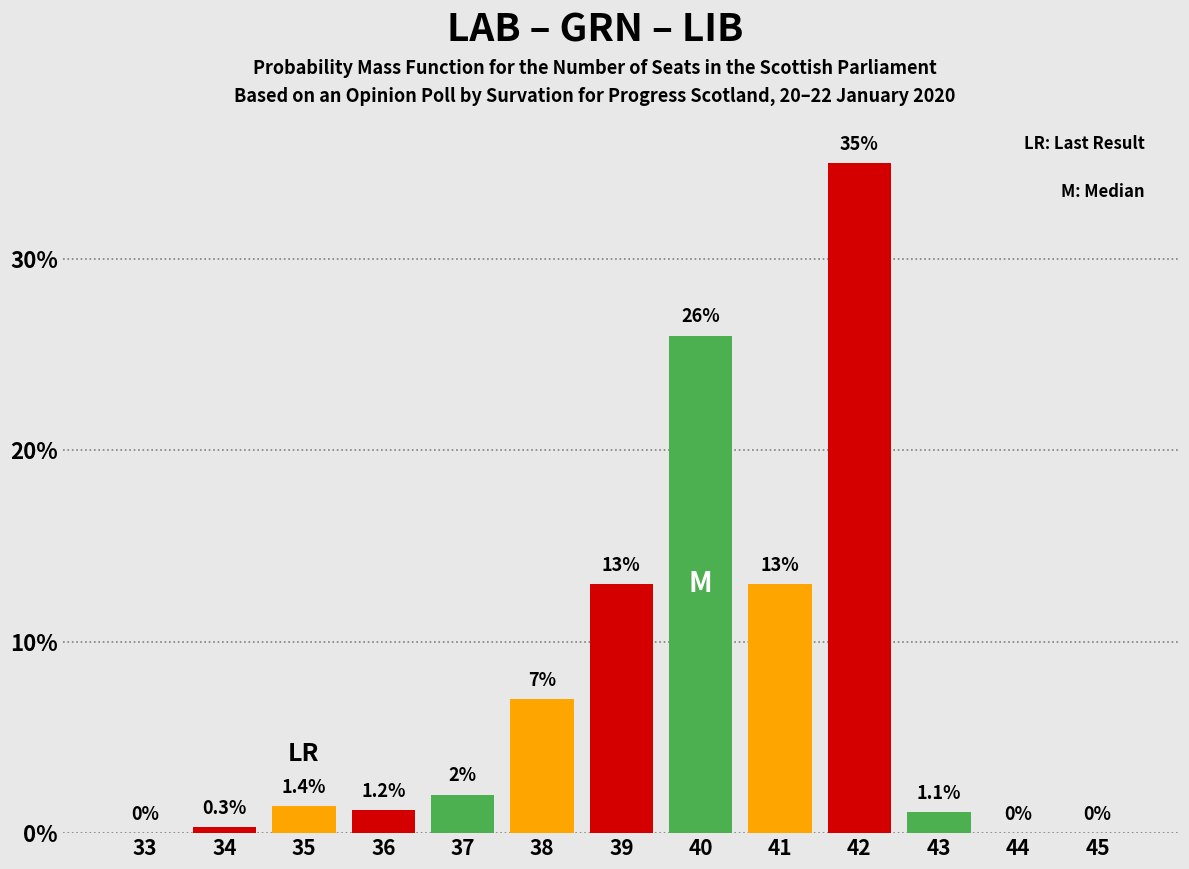

Reading right to left, transcribe all the data shown in this chart.

45=0.0	44=0.0	43=1.1	42=35.0	41=13.0	40=26.0	39=13.0	38=7.0	37=2.0	36=1.2	35=1.4	34=0.3	33=0.0